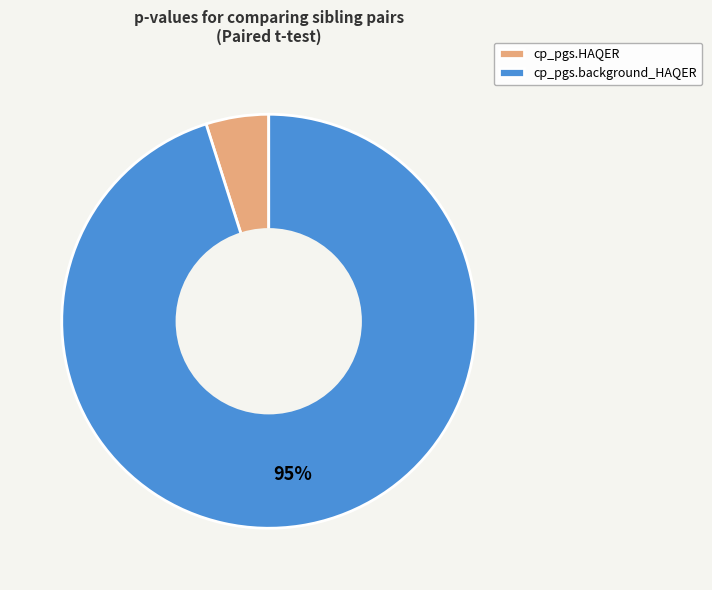

Is the sum of cp_pgs.HAQER and cp_pgs.background_HAQER greater than half?

Yes